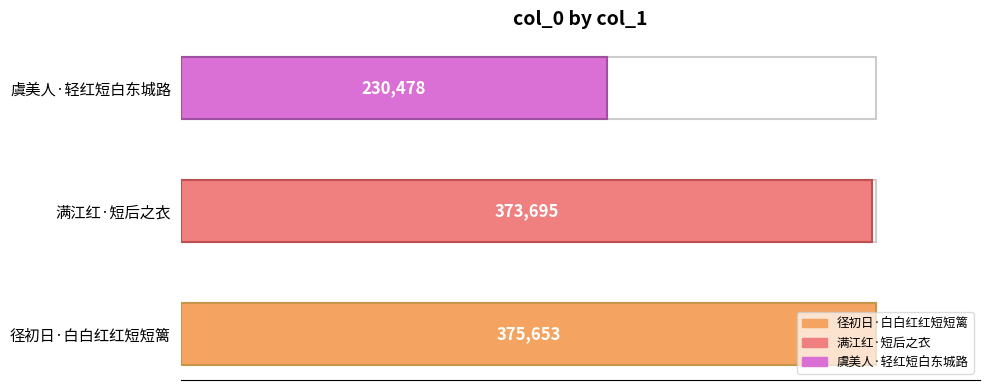

True or false: the data shows 373695 at 满江红·短后之衣.

True